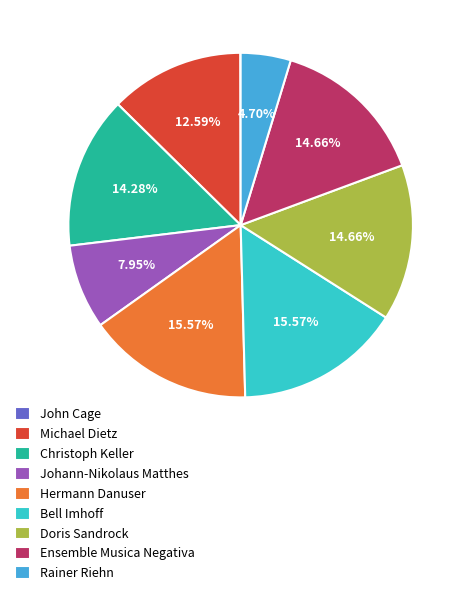

Between Doris Sandrock and Michael Dietz, which is larger?

Doris Sandrock